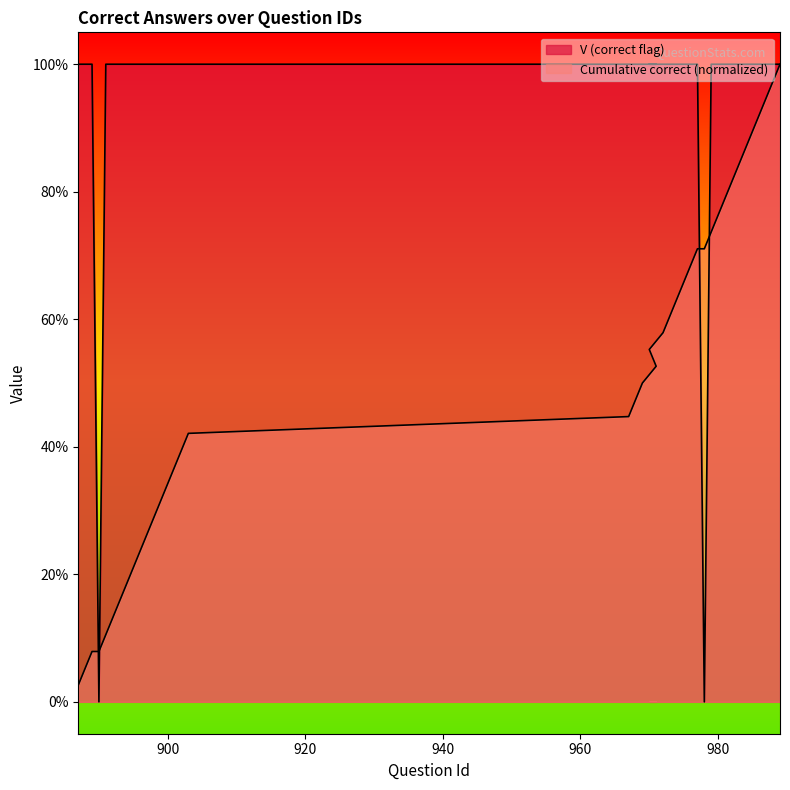

At which label is cumulative_V closest to 0?

887